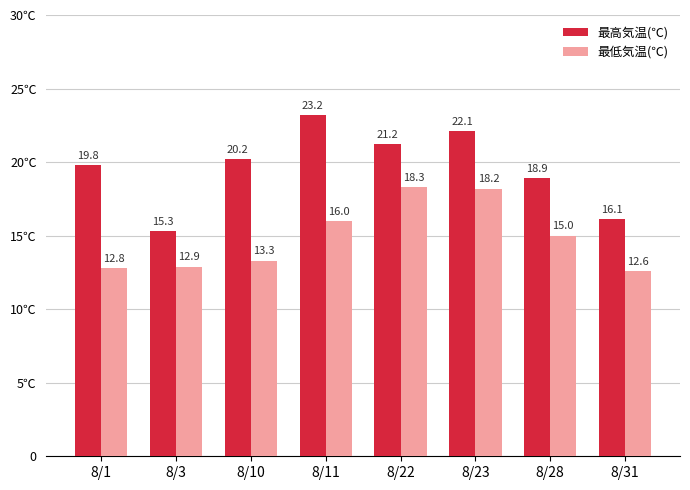

What is the difference between the second highest and second lowest values in the 最低気温(℃) series?

5.4